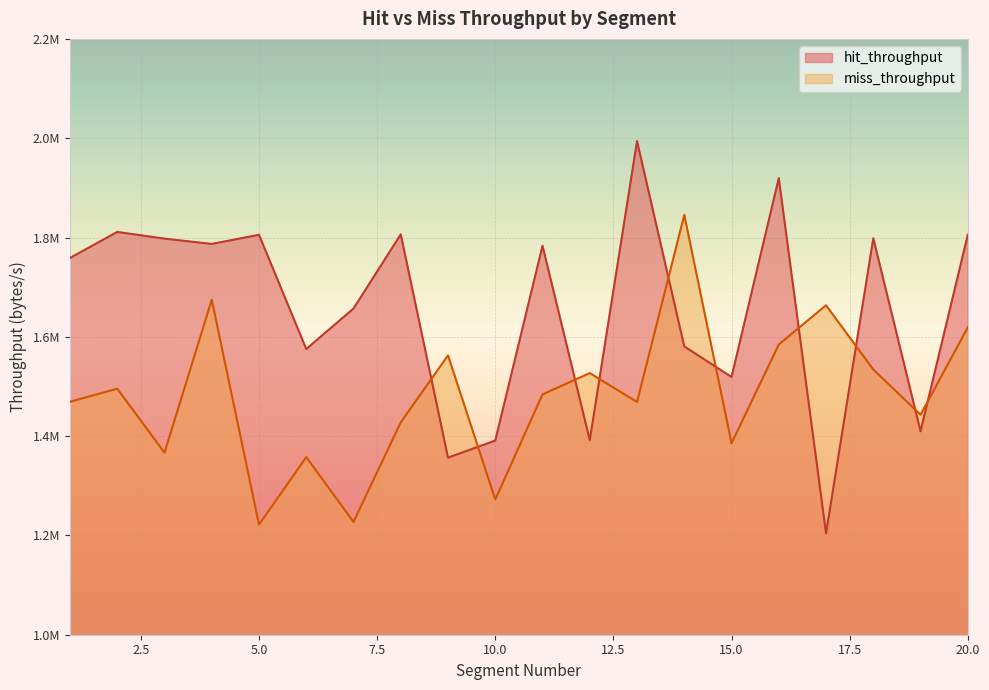

At which category is the sum across all series the highest?

16